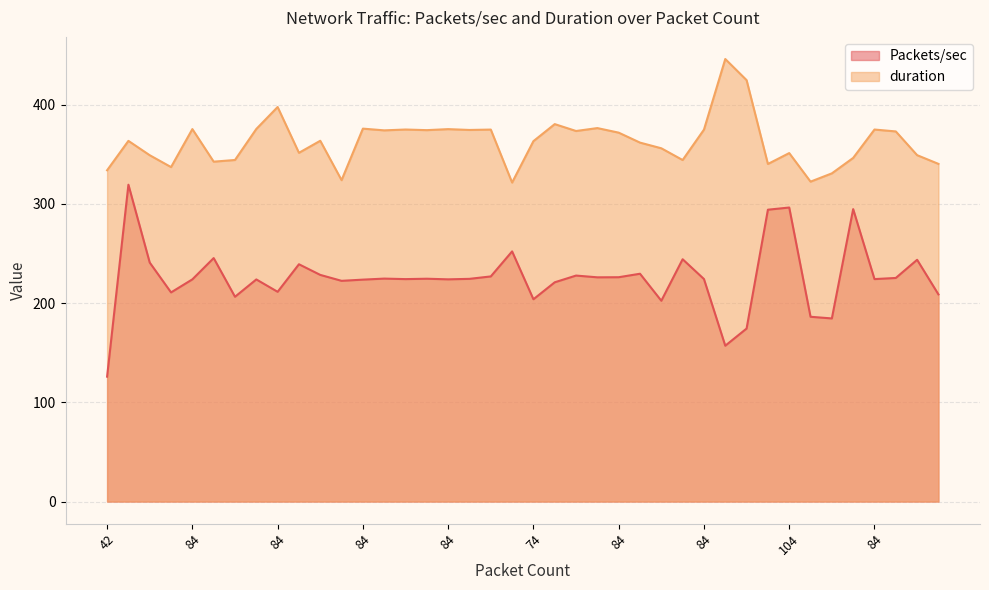

What is the minimum value shown in the chart?

125.8